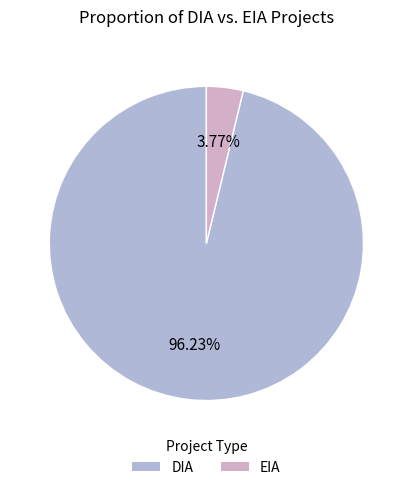

To the nearest percent, what is the combined percentage of EIA and DIA?

100%